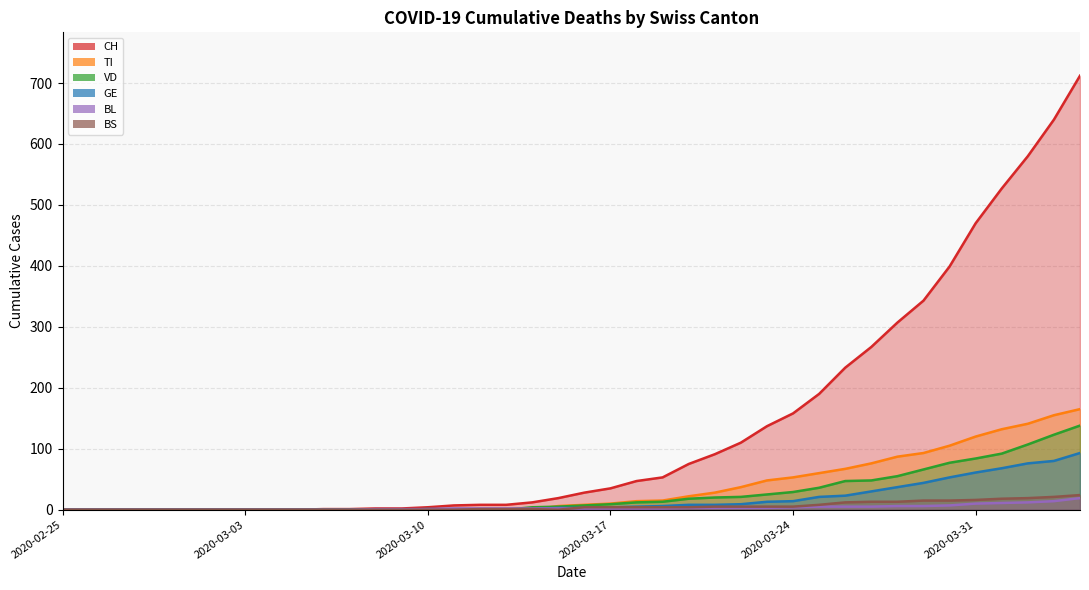

How many data points in BS are above 4?

15